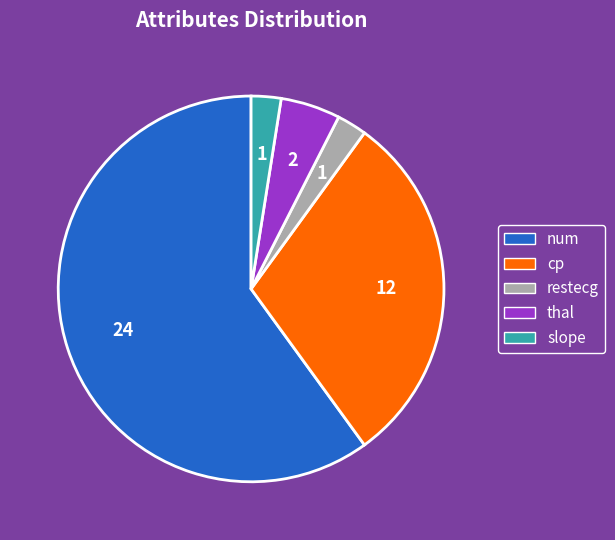

Do thal and num together represent more than half of the pie?

Yes